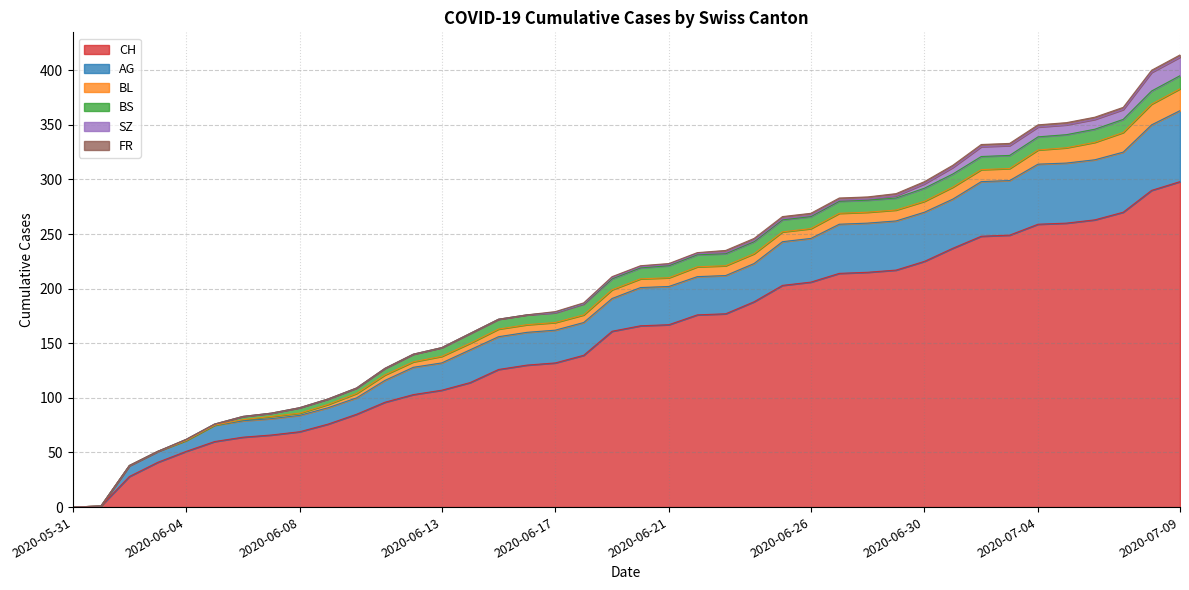

Between 2020-06-28 and 2020-06-04, which is larger?

2020-06-28